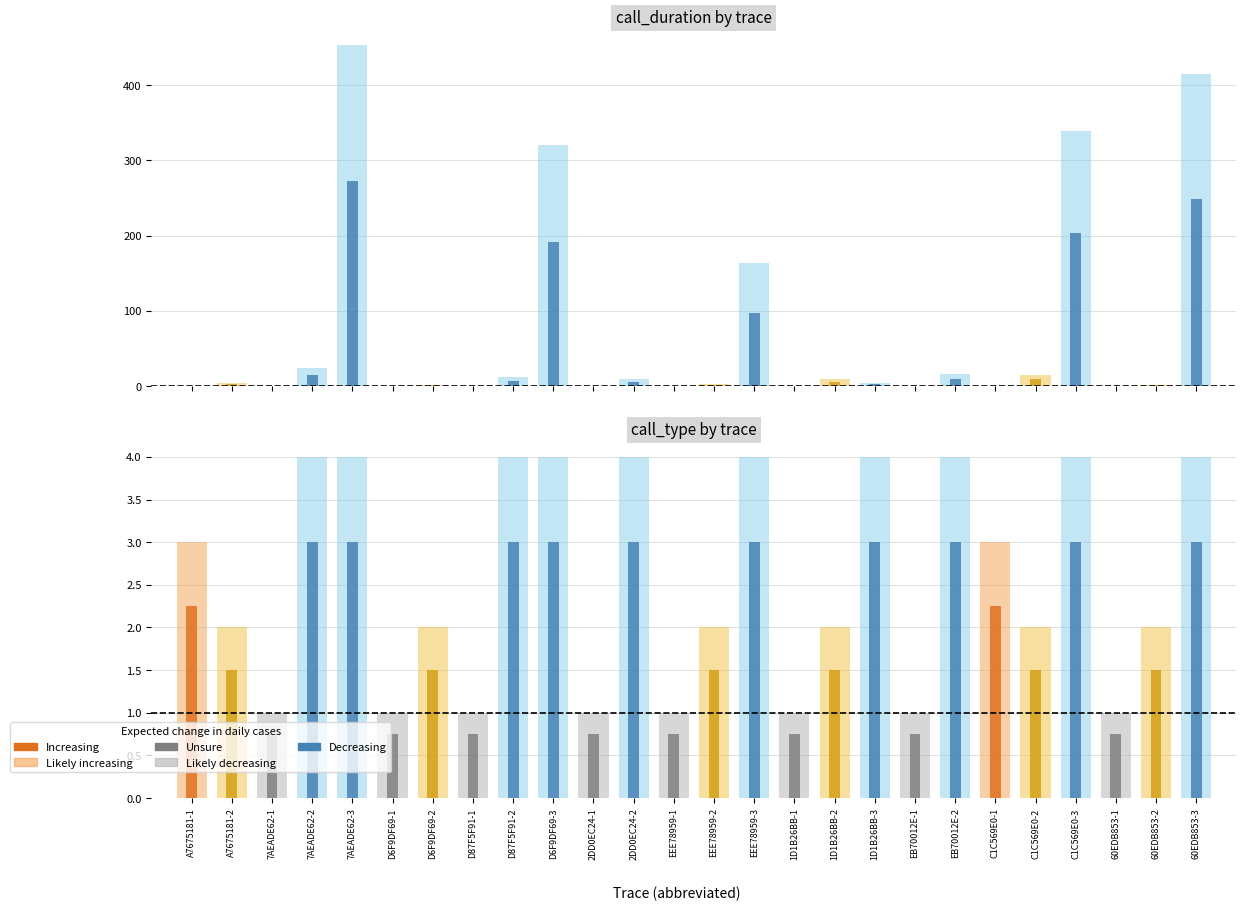

Are the bars grouped side by side (vs. stacked)?

Yes